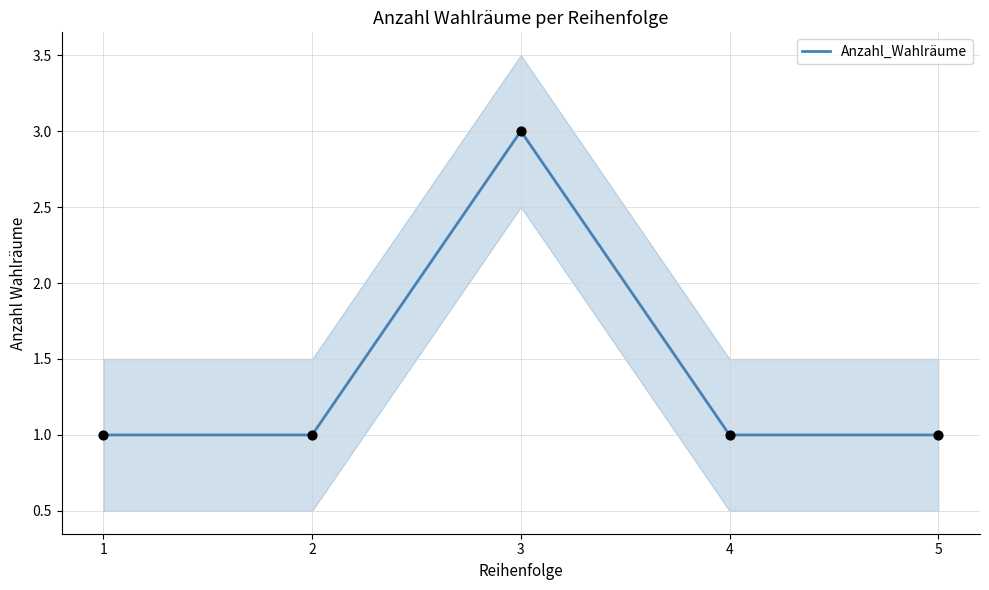

Approximately how many times larger is the value at 4 compared to 1?

1.0